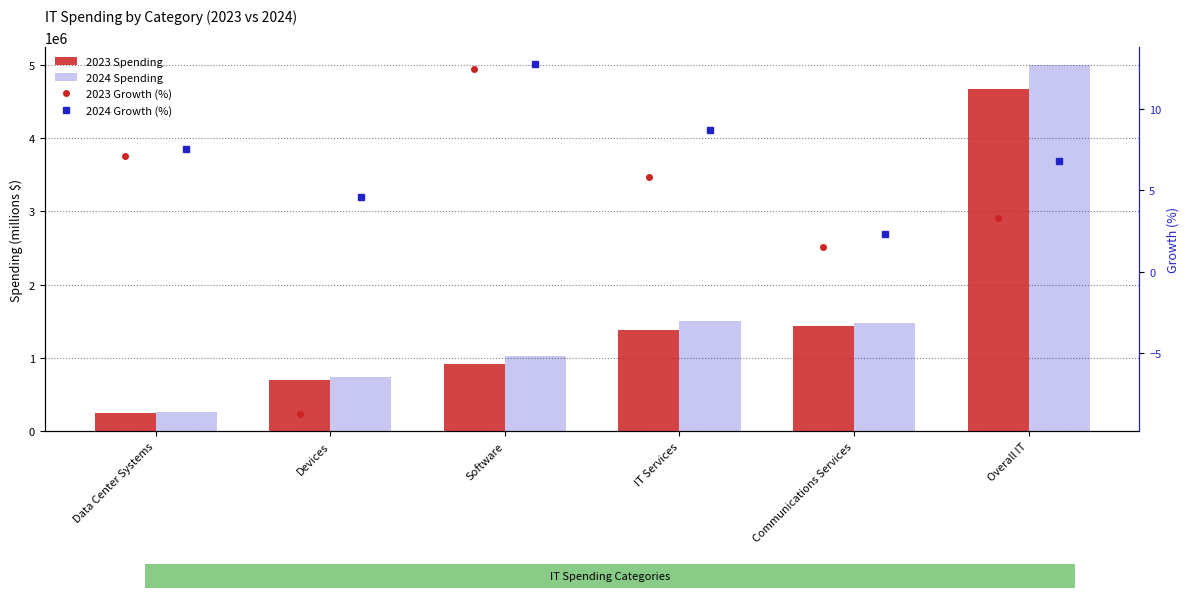

True or false: 2023 Growth (%) has a value of 3.3 at Overall IT.

True